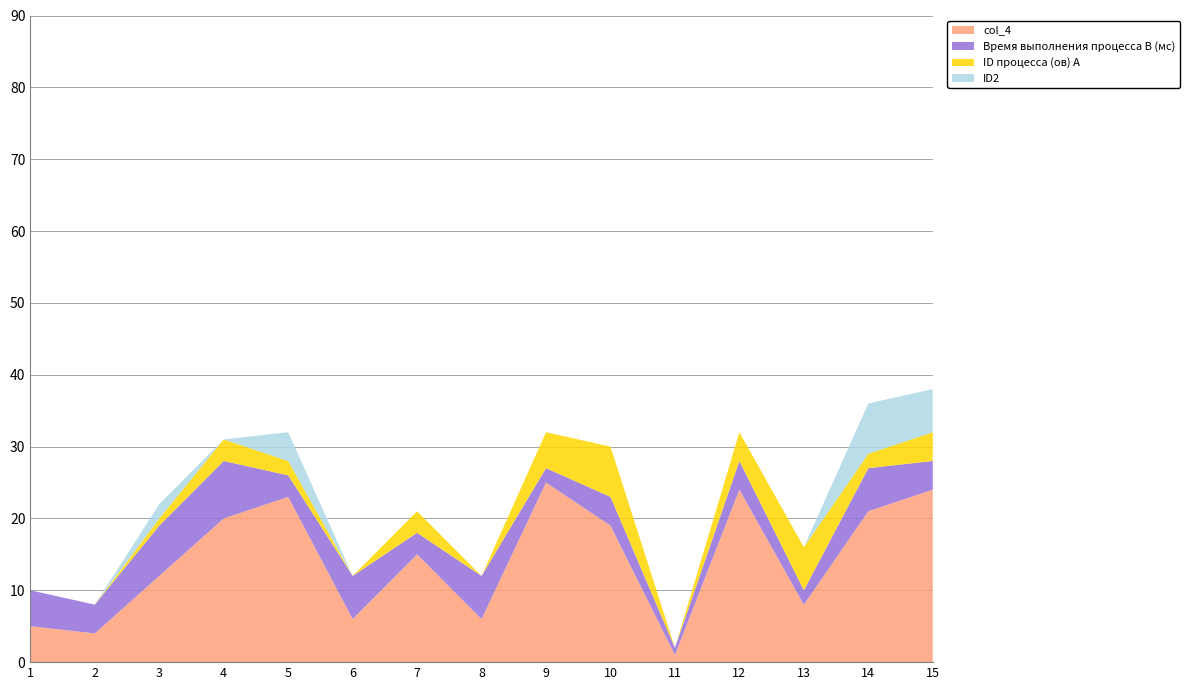

Reading right to left, what are all the values shown in this chart?

col_4: 15=24	14=21	13=8	12=24	11=1	10=19	9=25	8=6	7=15	6=6	5=23	4=20	3=12	2=4	1=5
Время выполнения процесса B (мс): 15=4	14=6	13=2	12=4	11=1	10=4	9=2	8=6	7=3	6=6	5=3	4=8	3=7	2=4	1=5
ID процесса (ов) A: 15=4	14=2	13=6	12=4	11=0	10=7	9=5	8=0	7=3	6=0	5=2	4=3	3=1	2=0	1=0
ID2: 15=6	14=7	13=0	12=0	11=0	10=0	9=0	8=0	7=0	6=0	5=4	4=0	3=2	2=0	1=0